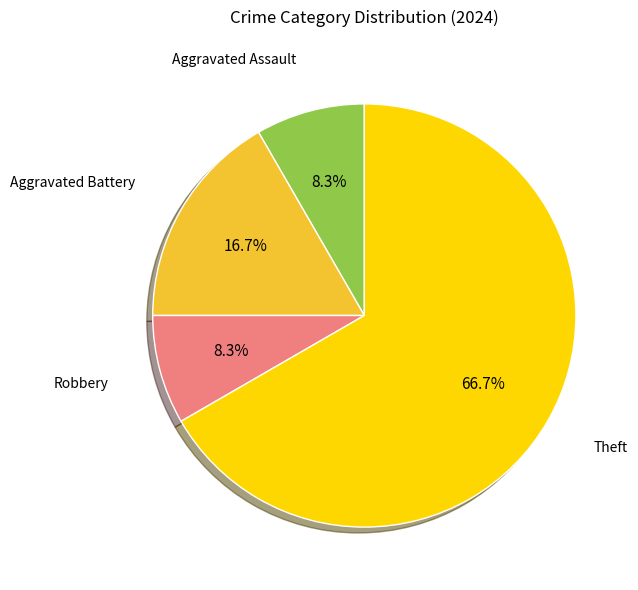

How many slices are in this pie chart?

4